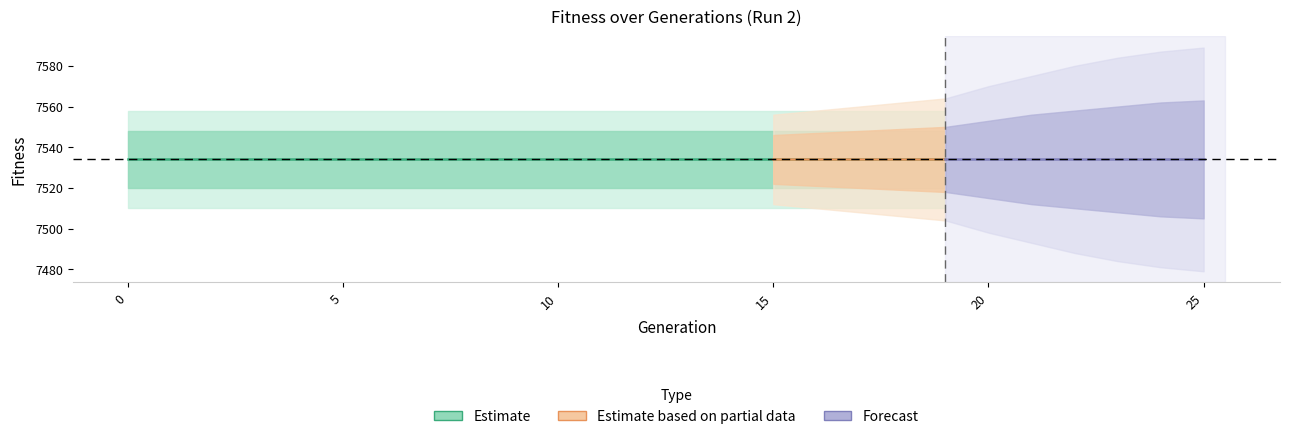

How many data points in Run2_Generation are less than 10?

10